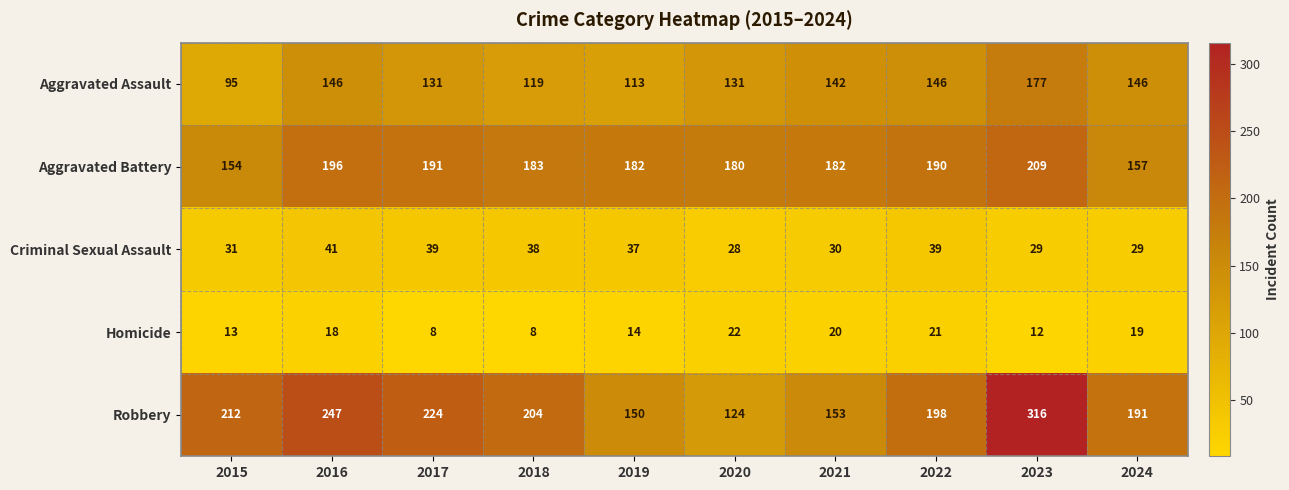

Which series changed the most between 2015 and 2021?

Robbery